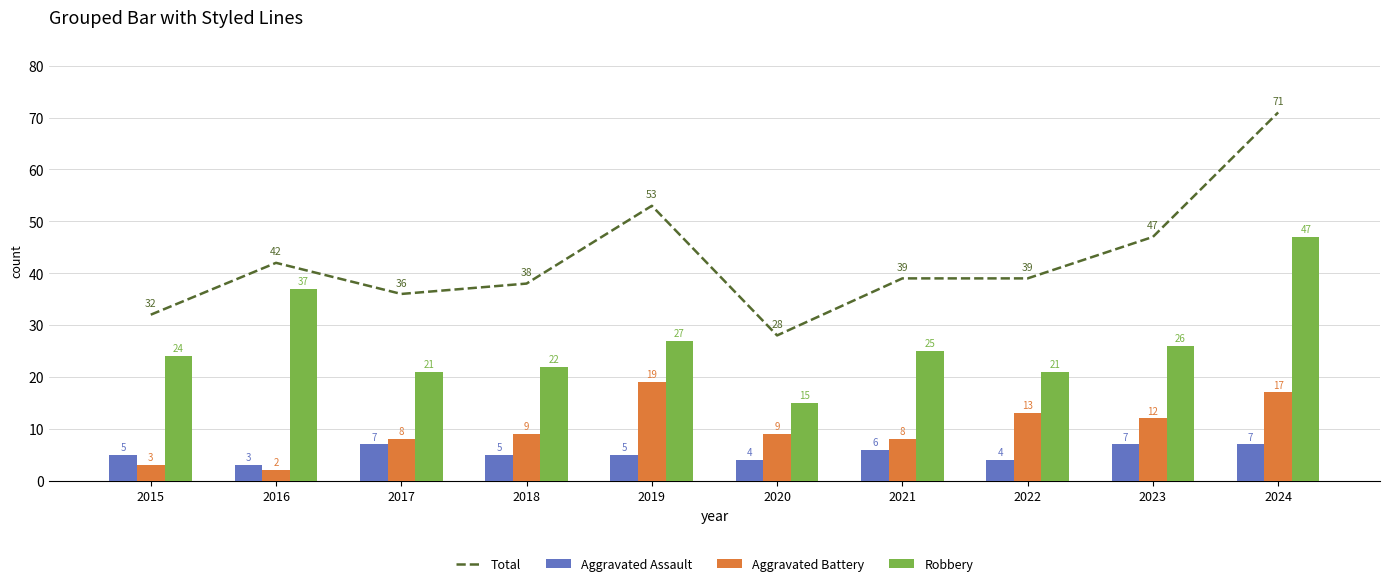

At which label is Aggravated Battery closest to 10?

2018